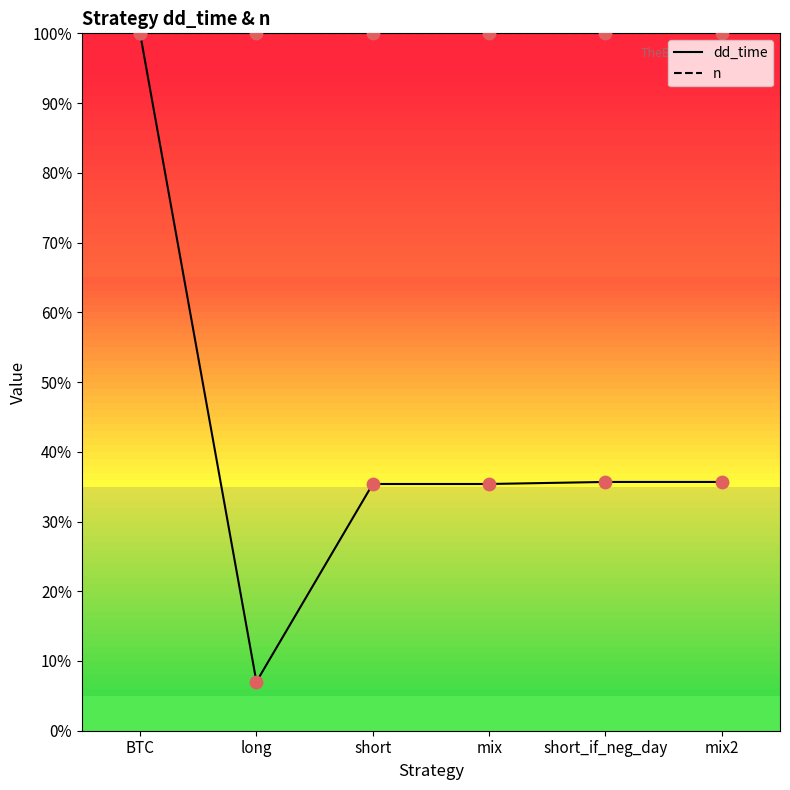

What is the total value across all series at mix?

1.4